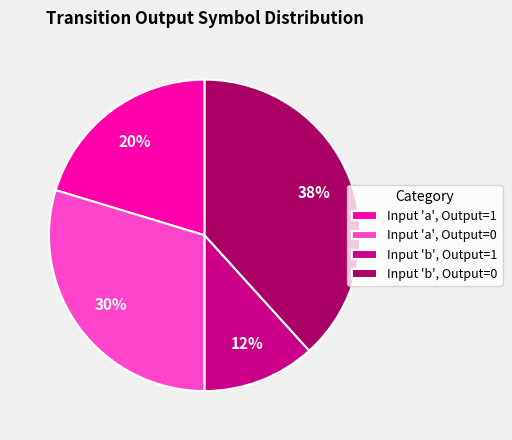

Rank the categories by value from highest to lowest.

Input 'b', Output=0, Input 'a', Output=0, Input 'a', Output=1, Input 'b', Output=1